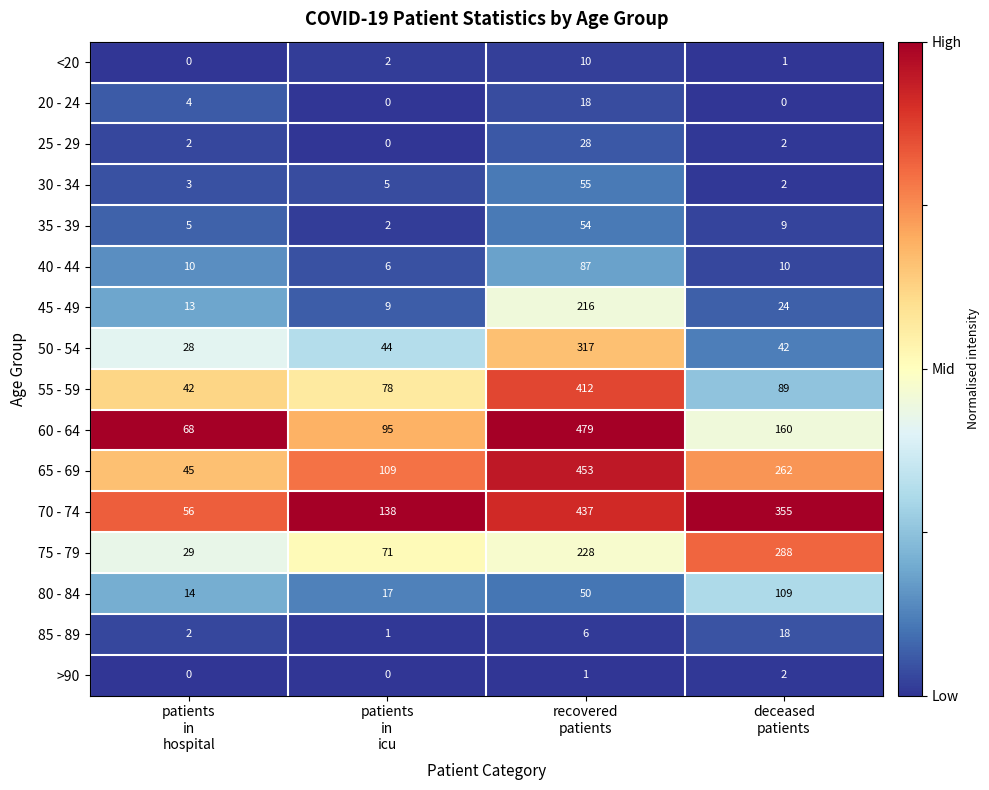

What is the greatest value displayed?

479